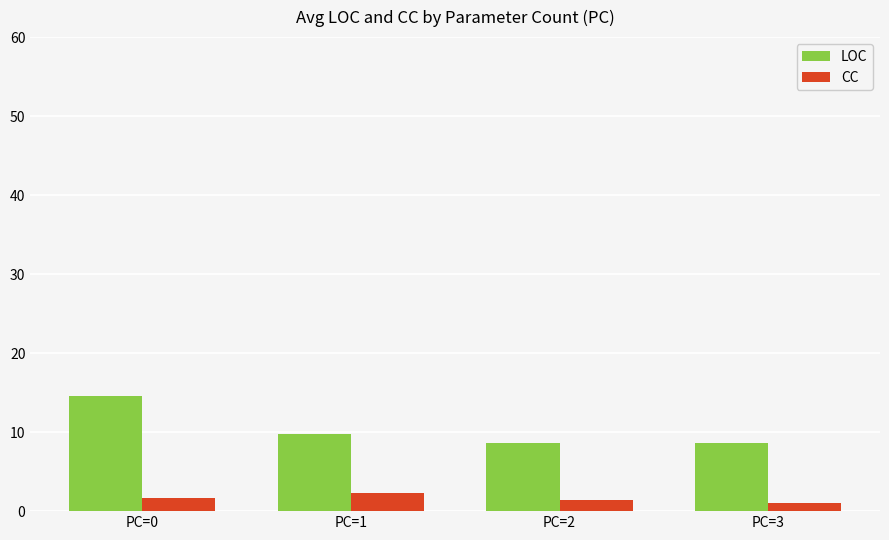

Between PC=0 and PC=3, which series saw the biggest shift?

LOC